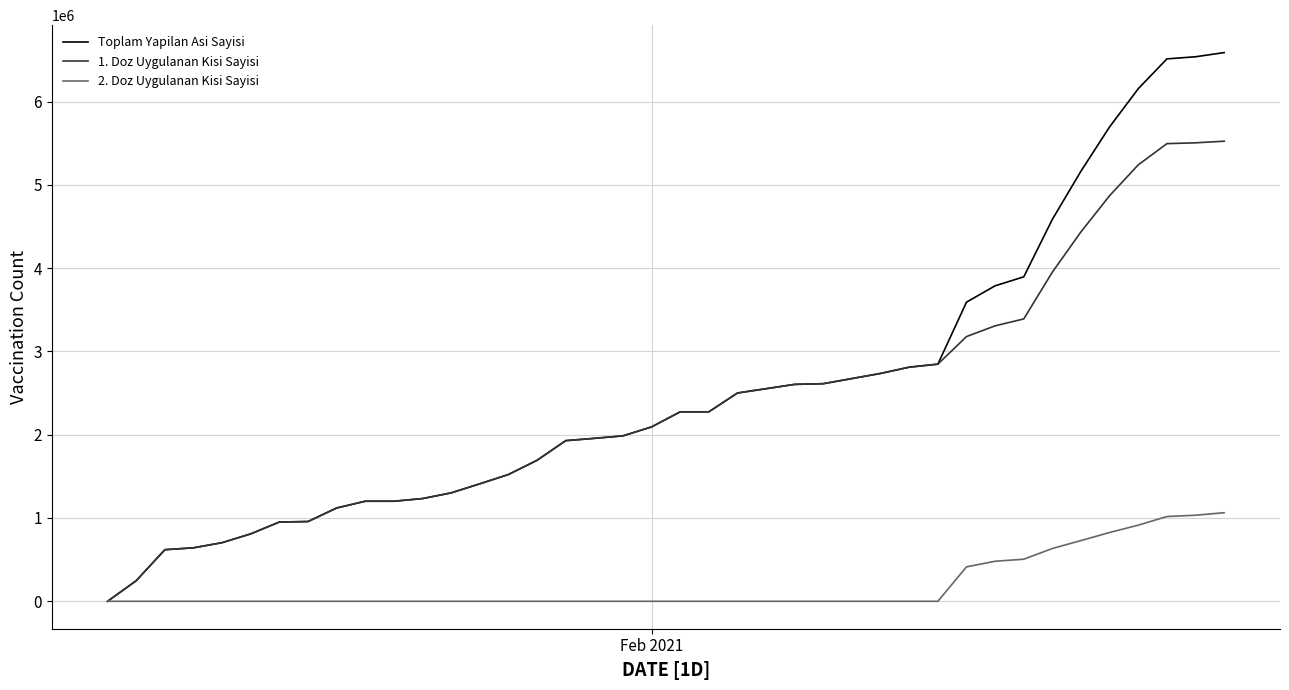

Rank the series by their maximum value, from lowest to highest.

2. Doz Uygulanan Kisi Sayisi, 1. Doz Uygulanan Kisi Sayisi, Toplam Yapilan Asi Sayisi